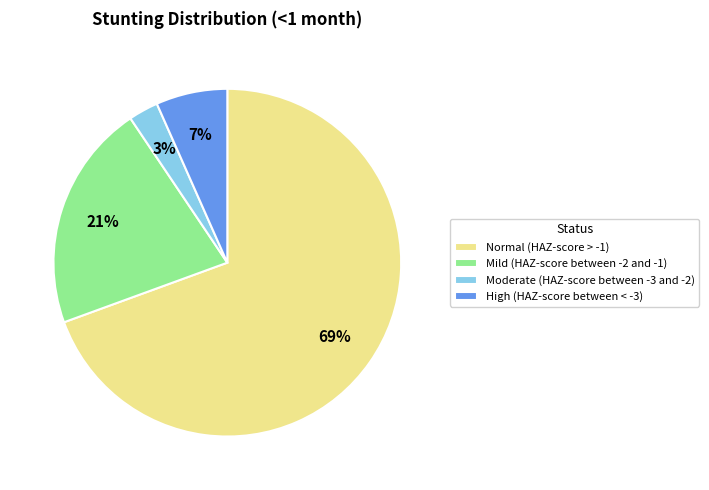

To the nearest percent, what is the difference between the Mild (HAZ-score between -2 and -1) and Normal (HAZ-score > -1) slice percentages?

48%